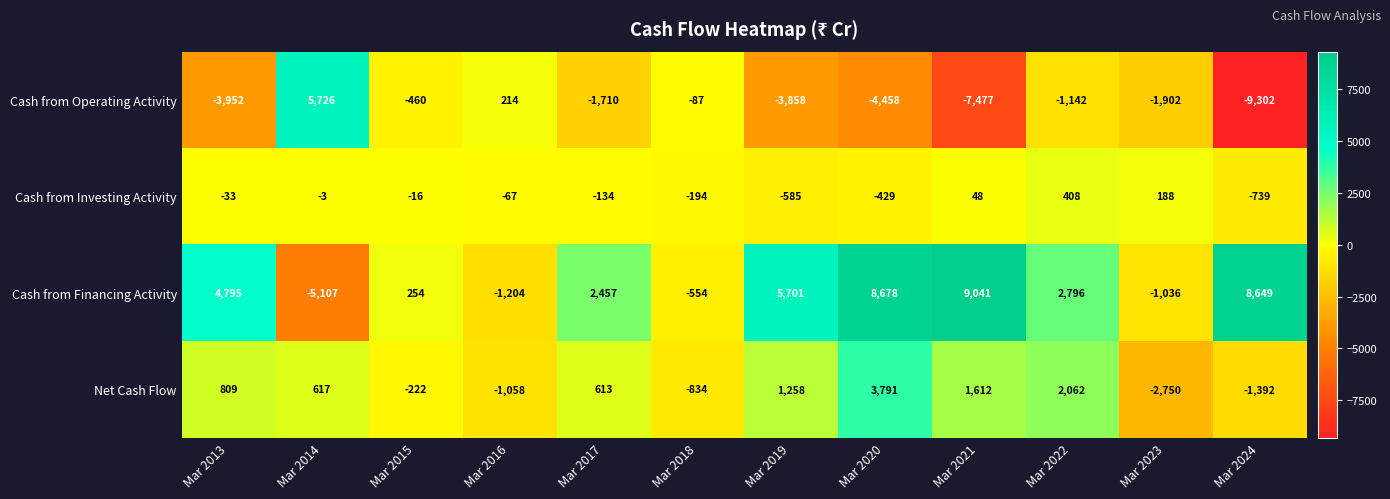

The value of Cash from Operating Activity at Mar 2013 is -3952. True or false?

True